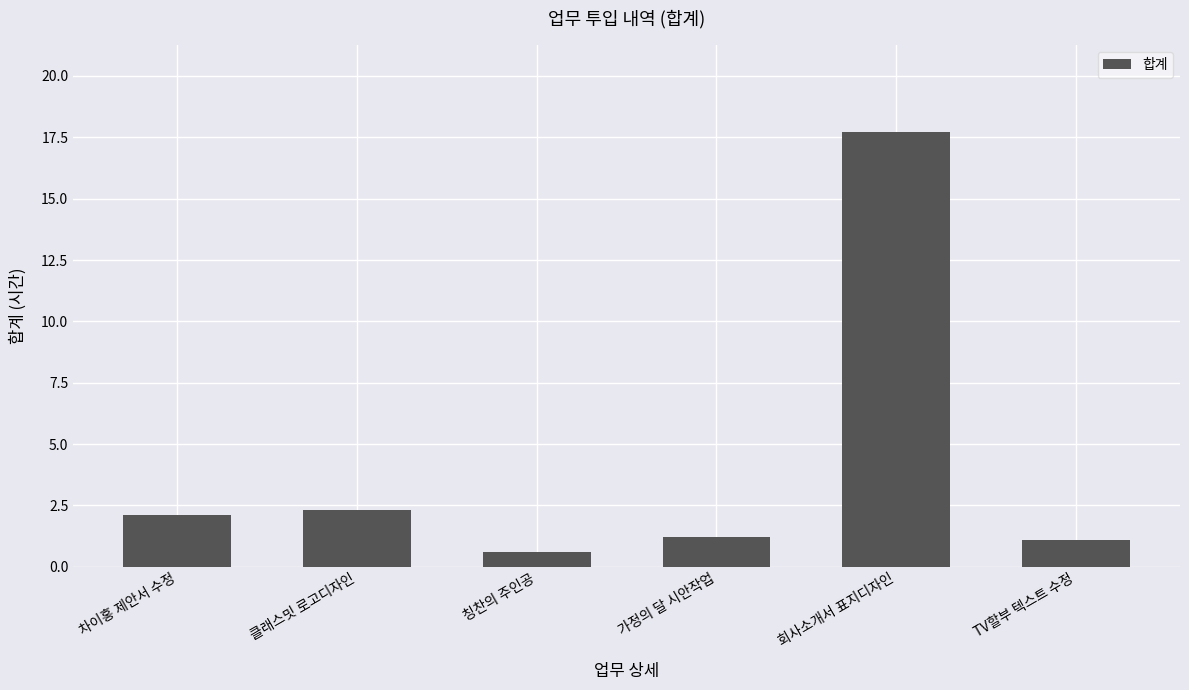

What is the change in value from 회사소개서 표지디자인 to TV할부 텍스트 수정?

-16.6